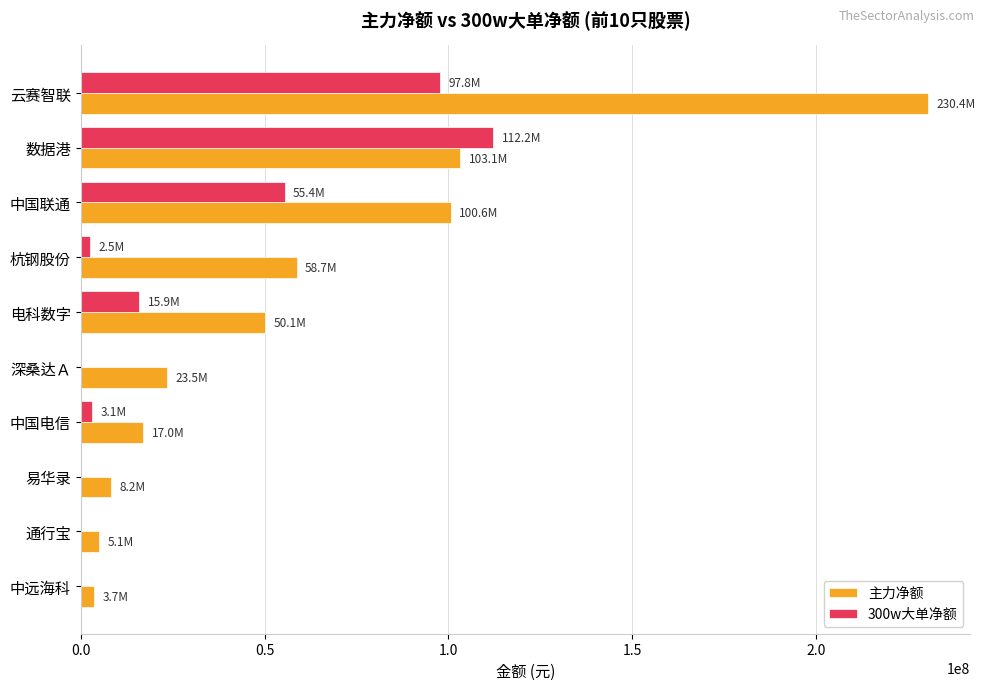

Is it true that 主力净额 equals 50131662 at 电科数字?

True